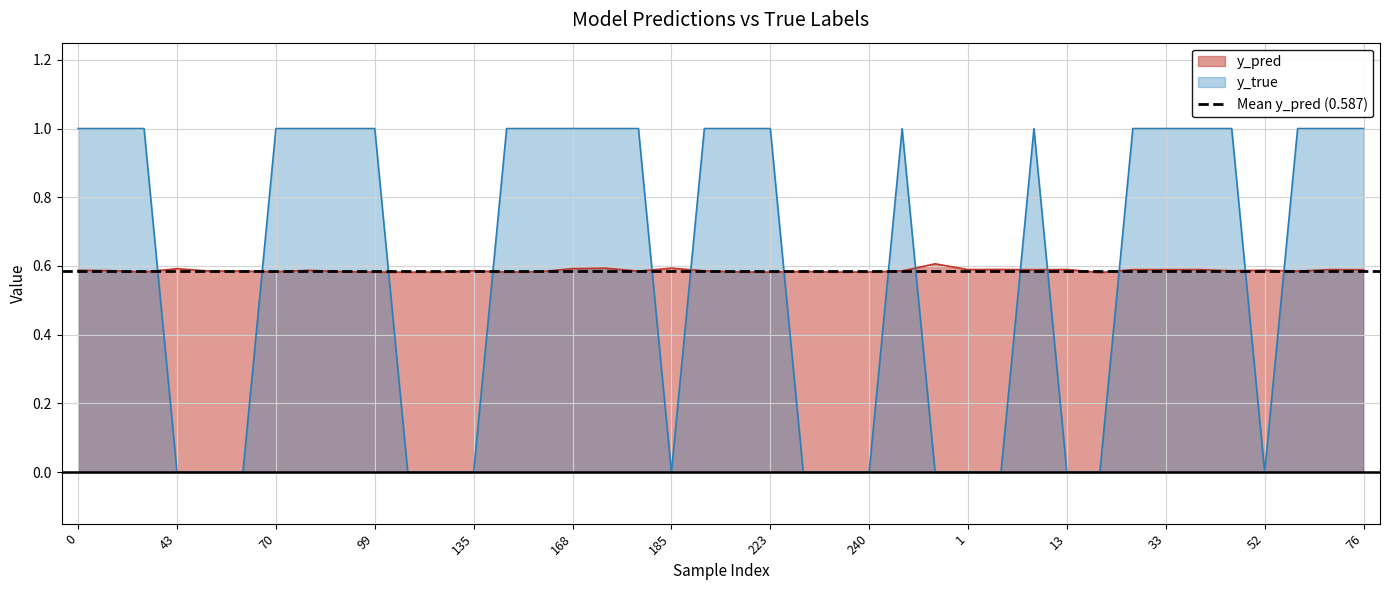

After their last crossing, which series has the higher values: y_pred or y_true?

y_true